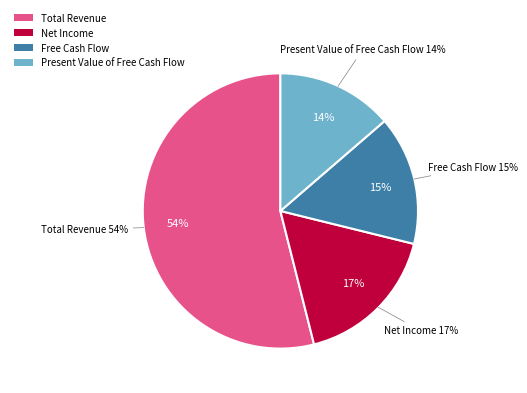

To the nearest percent, what is the difference between the largest and smallest slice percentages?

40%